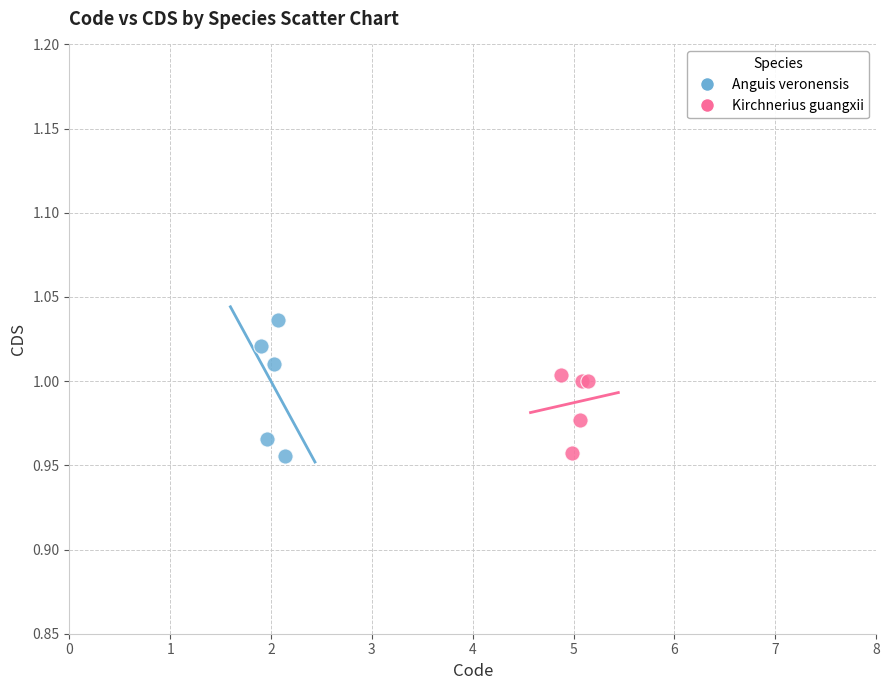

Which series has the widest spread of Y values?

Anguis veronensis